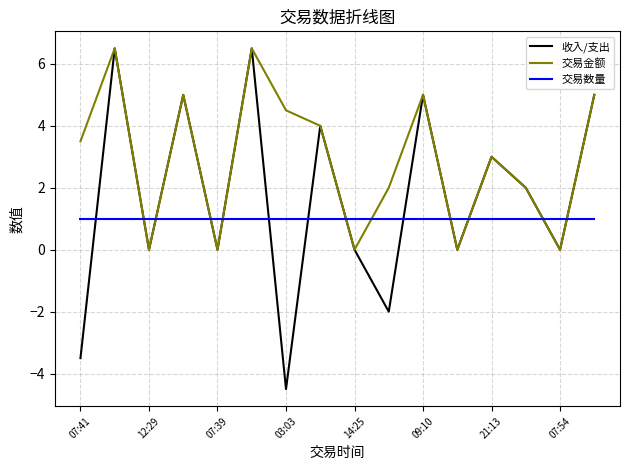

What is the maximum value for 交易金额?

6.5